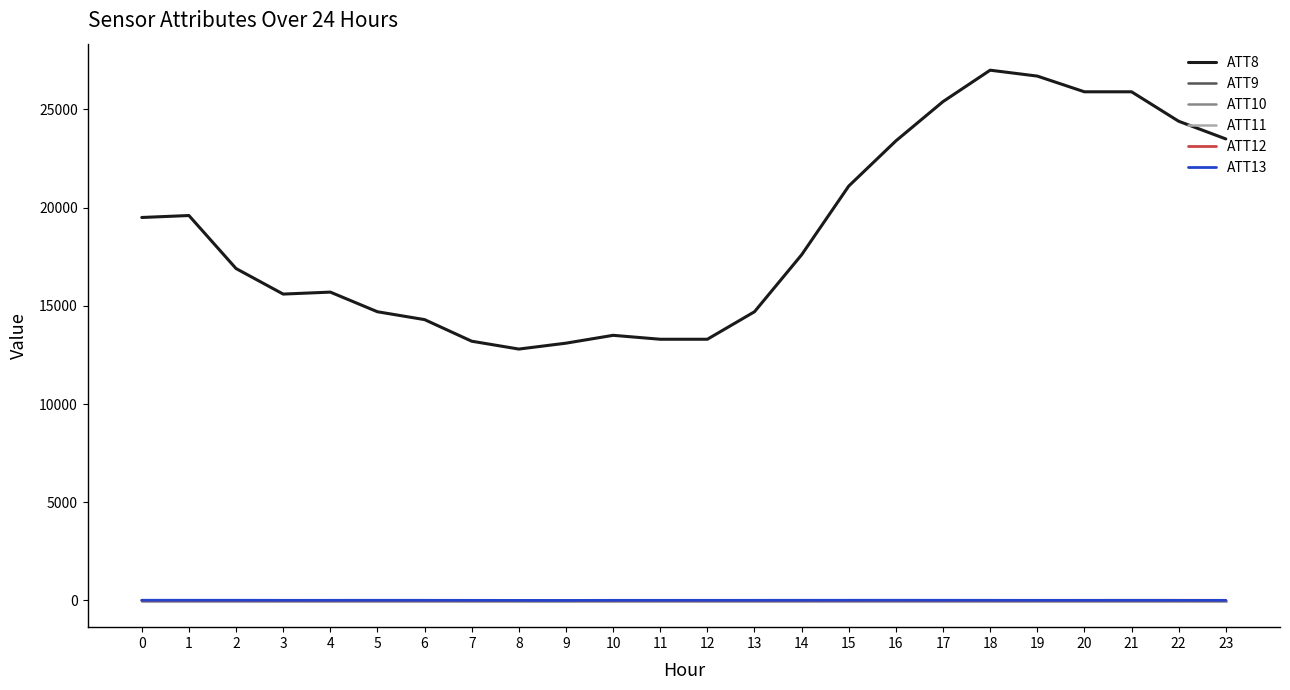

What is the sum of the ATT13 values at 3 and 12?

12.8